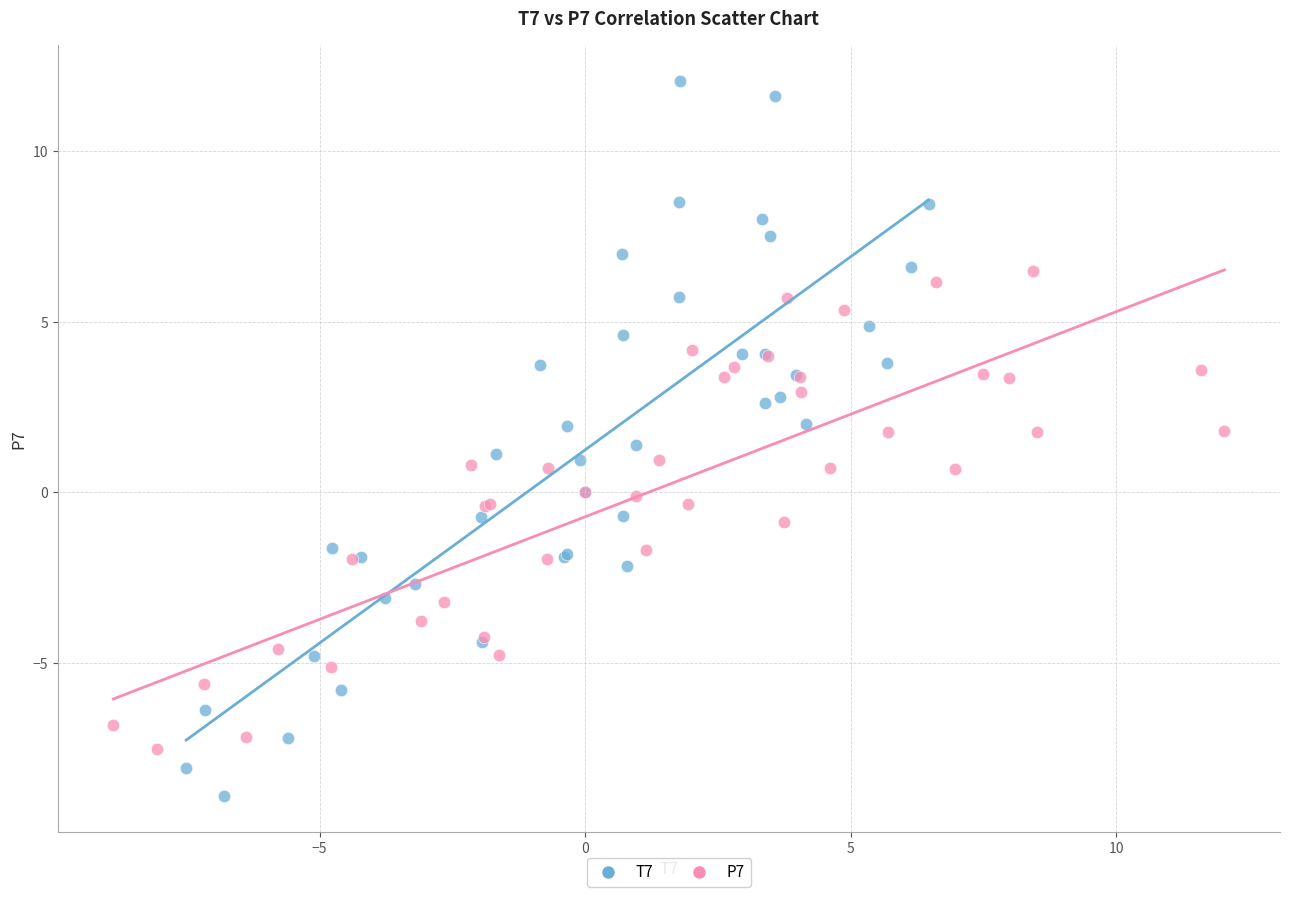

Which series reaches the maximum Y coordinate?

T7